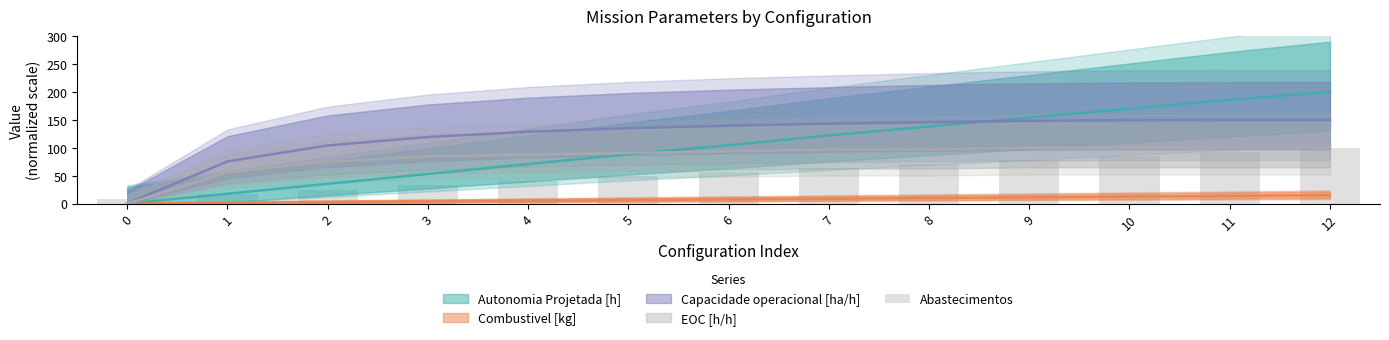

Which category has the highest value across all series?

12